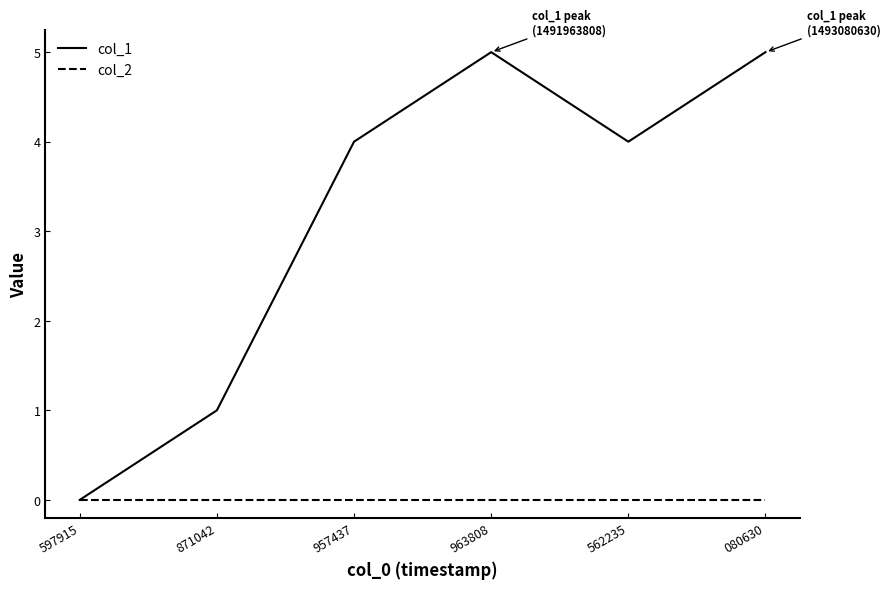

Is it true that col_1 equals 7 at 957437?

False